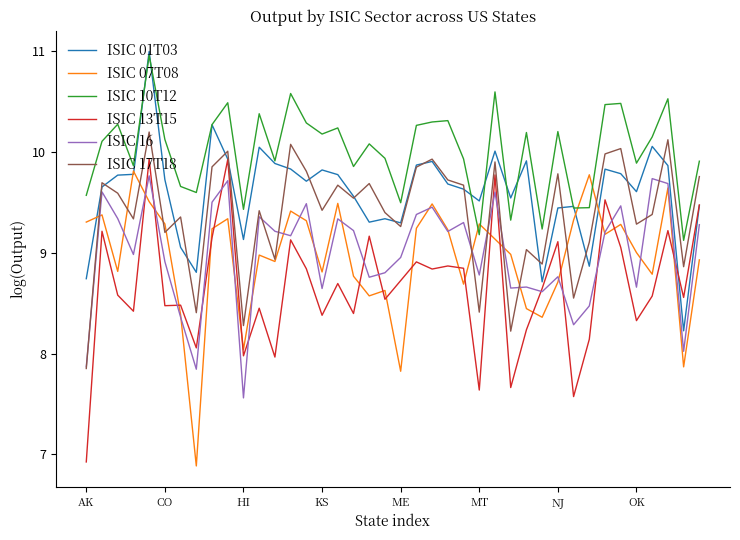

After their last crossing, which series has the higher values: ISIC 07T08 or ISIC 13T15?

ISIC 13T15